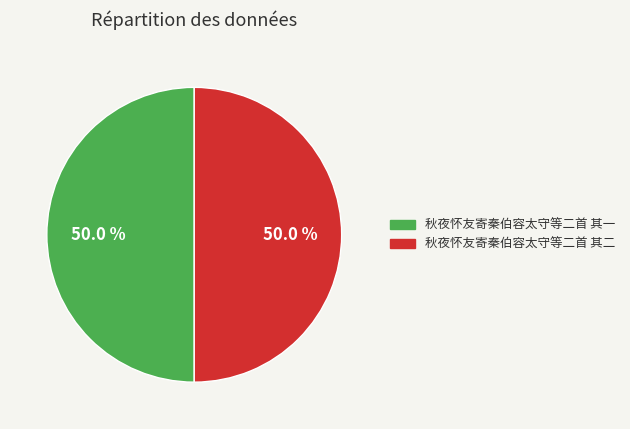

To the nearest percent, what is the average slice percentage?

50%